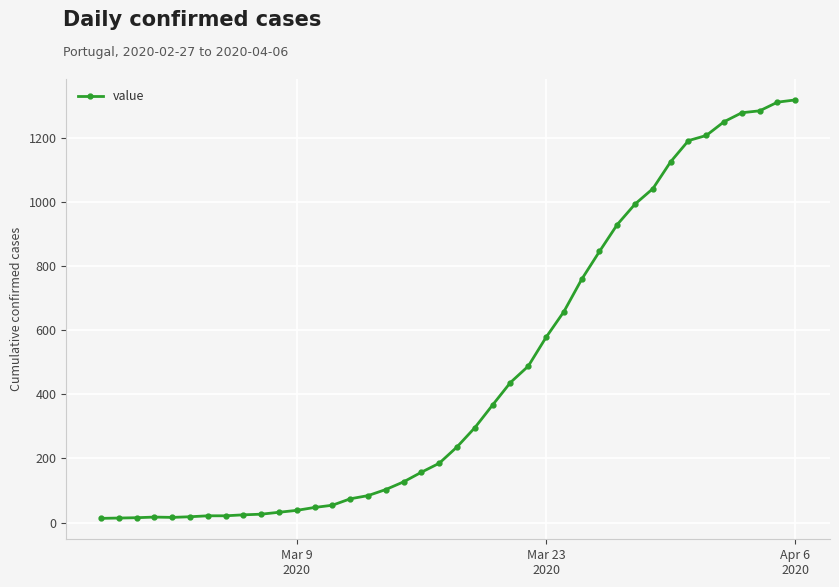

What is the average value?

467